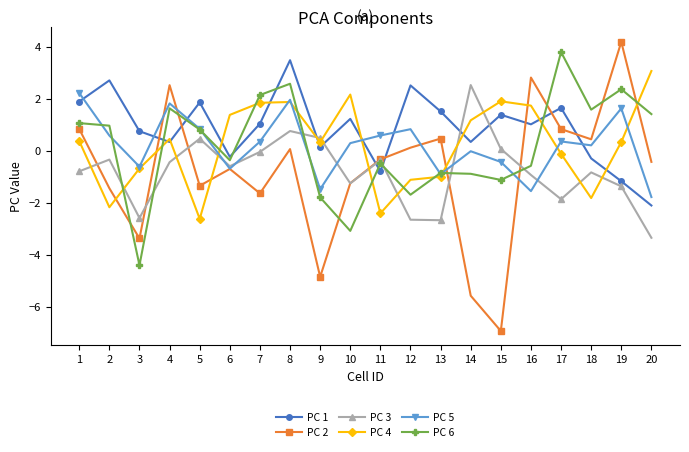

What is the value of the PC 5 point at the 9th from the left?

-1.5